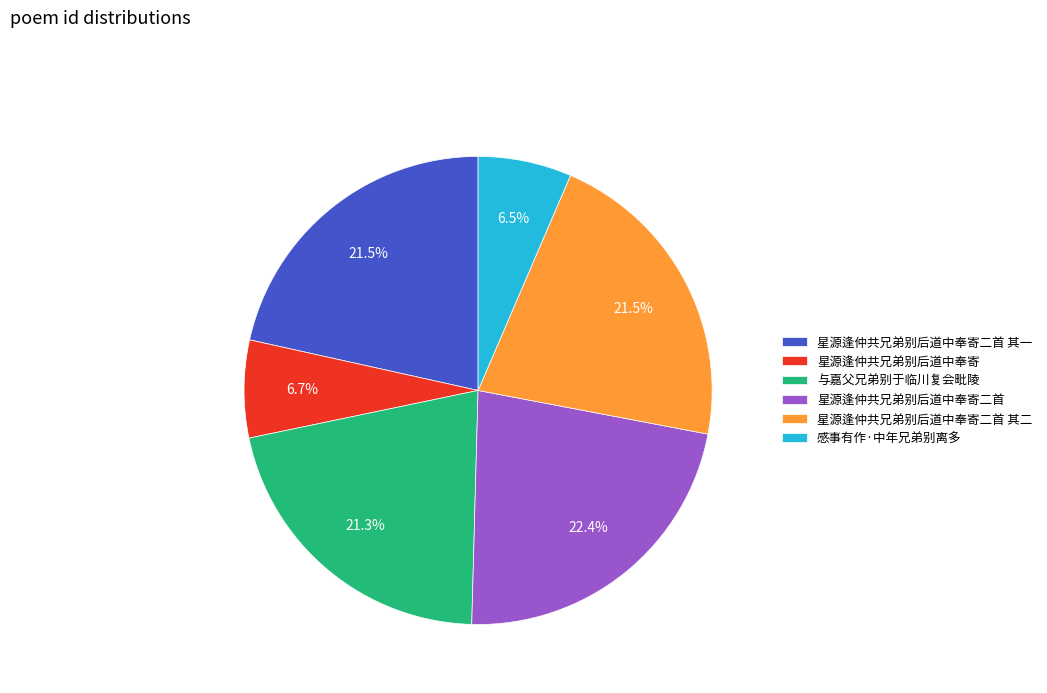

Does 与嘉父兄弟别于临川复会毗陵 account for over 50% of the chart?

No